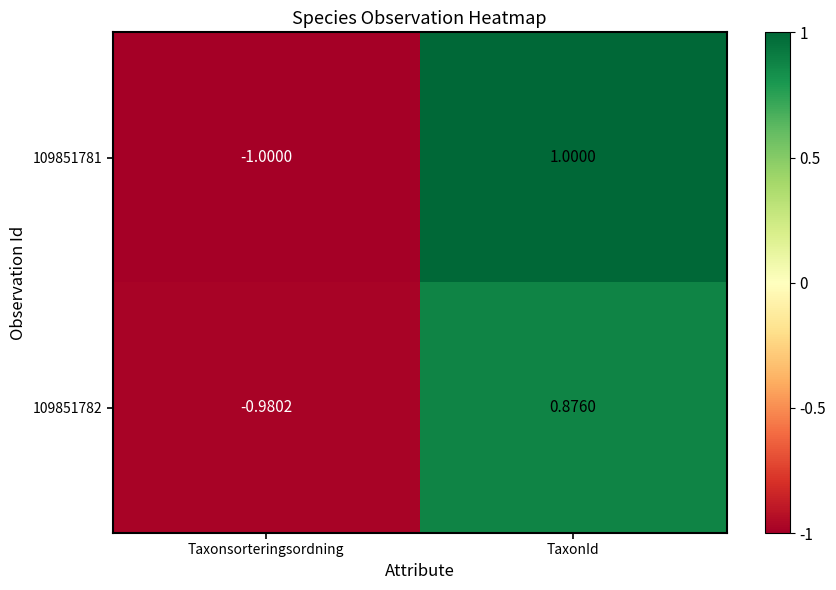

Which series has the largest total across all categories?

109851781